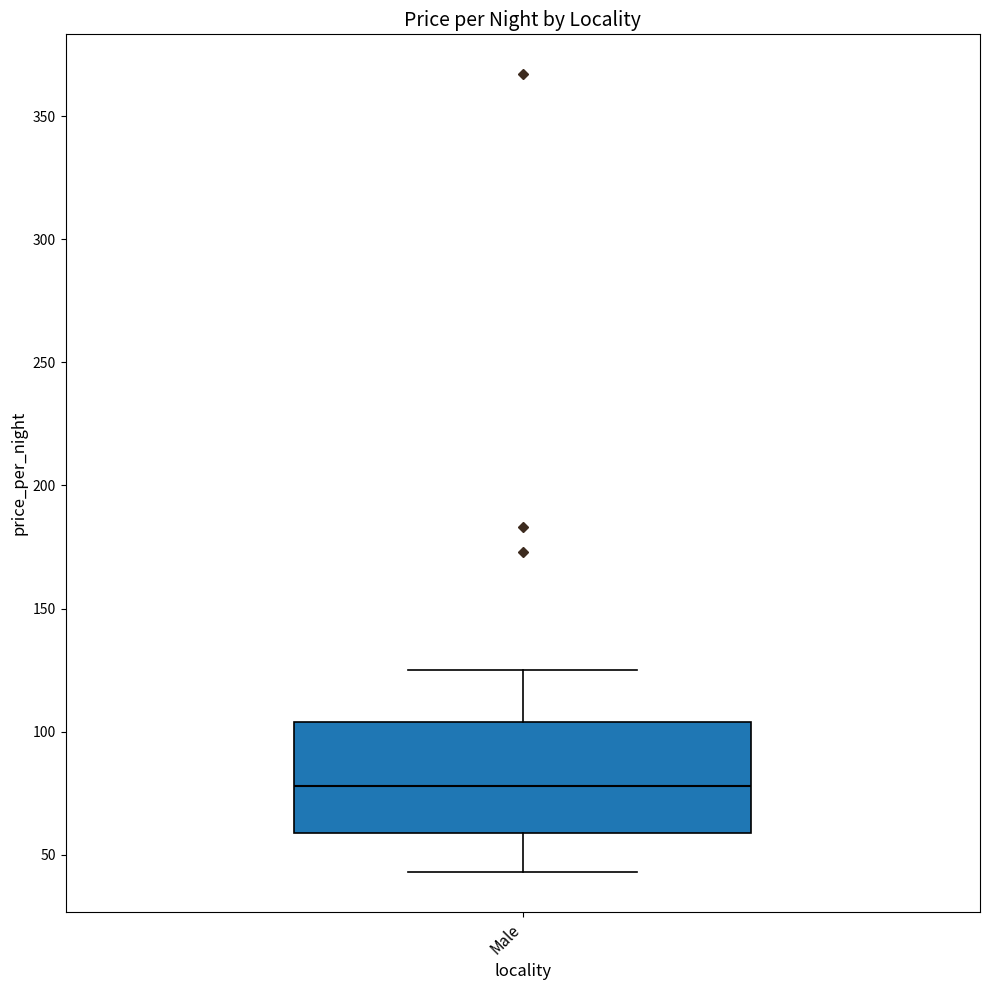

Read this box plot against the y-axis: the position of the median line, the range covered by the box, and the ends of both whiskers. The values are not printed on the chart, so give them approximately, as read against the axis.

median 80, box 60 to 105, whiskers 45 to 125